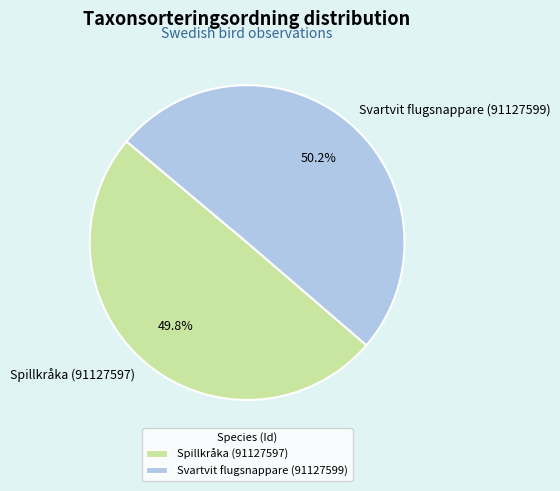

Is it true that Spillkråka (91127597) is 55% of the pie?

False